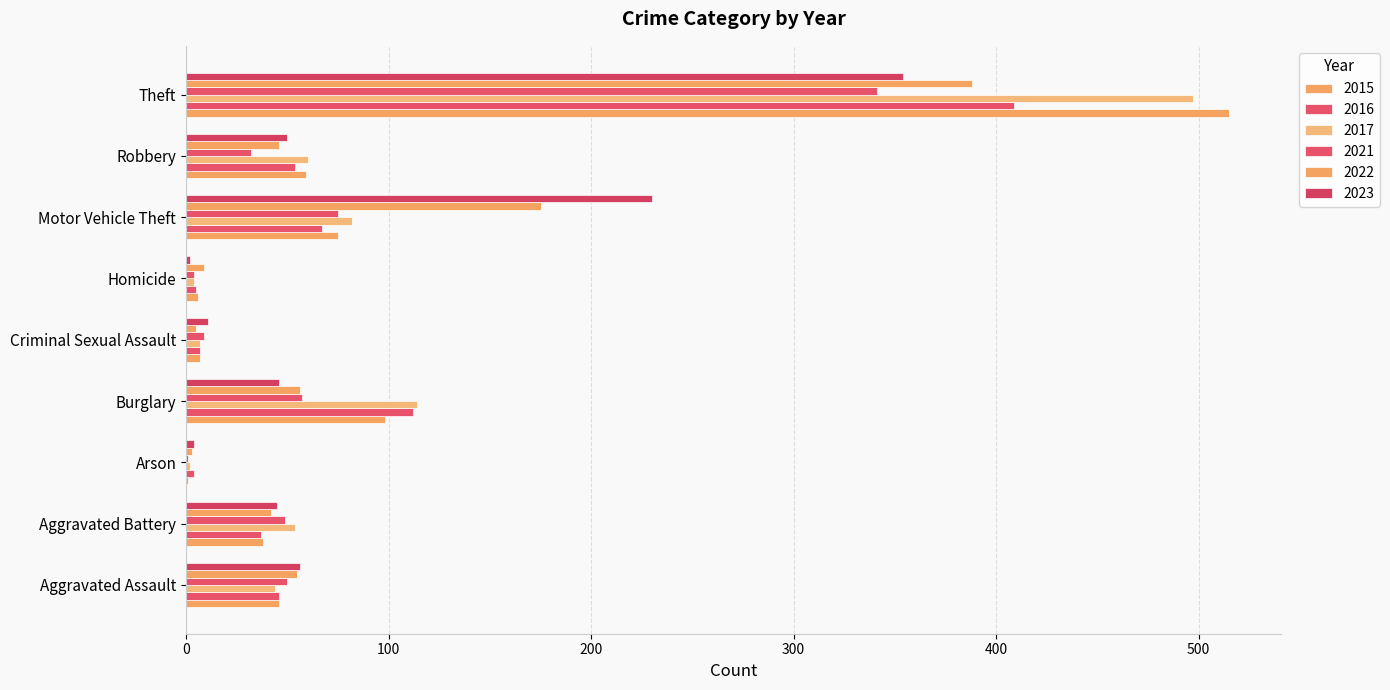

How many distinct data groups are displayed?

6